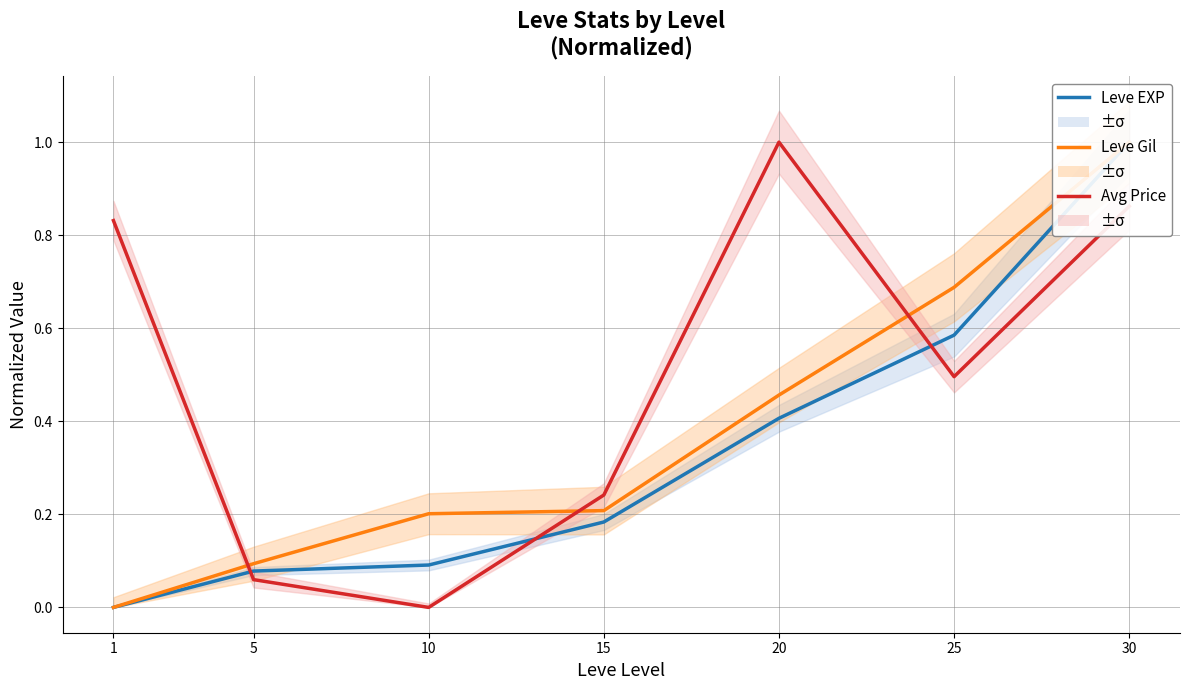

The value of Leve EXP at 25 is 0.4. True or false?

False